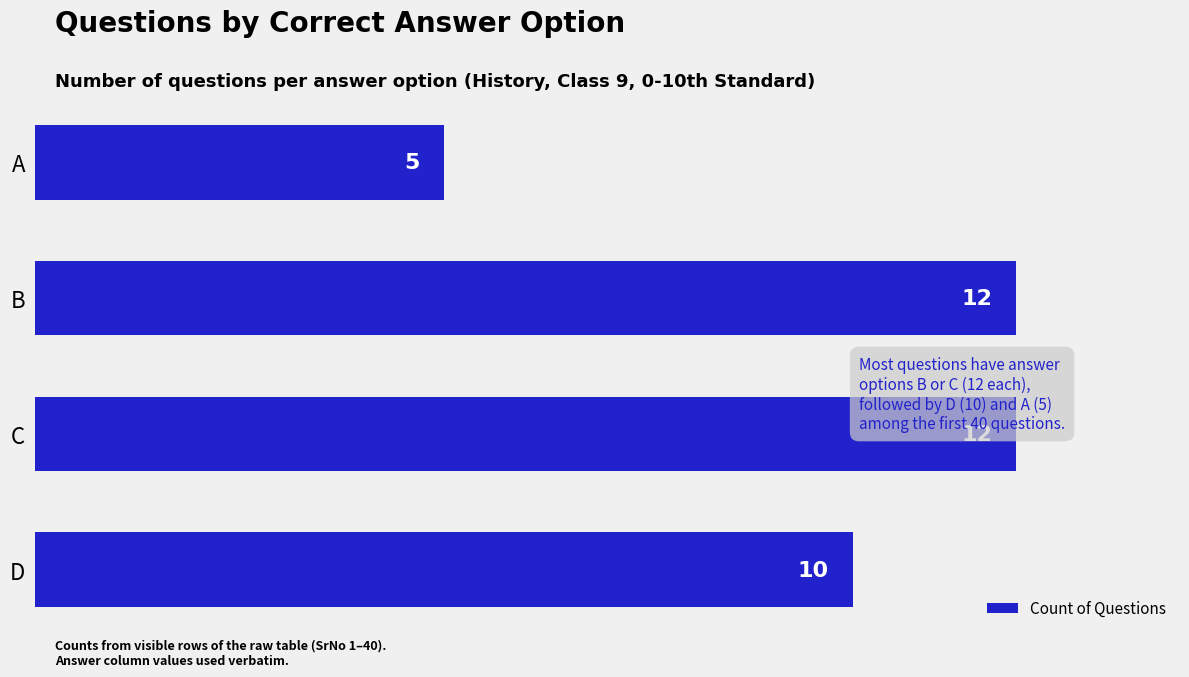

What is the value of the 1st bar from the top?

5